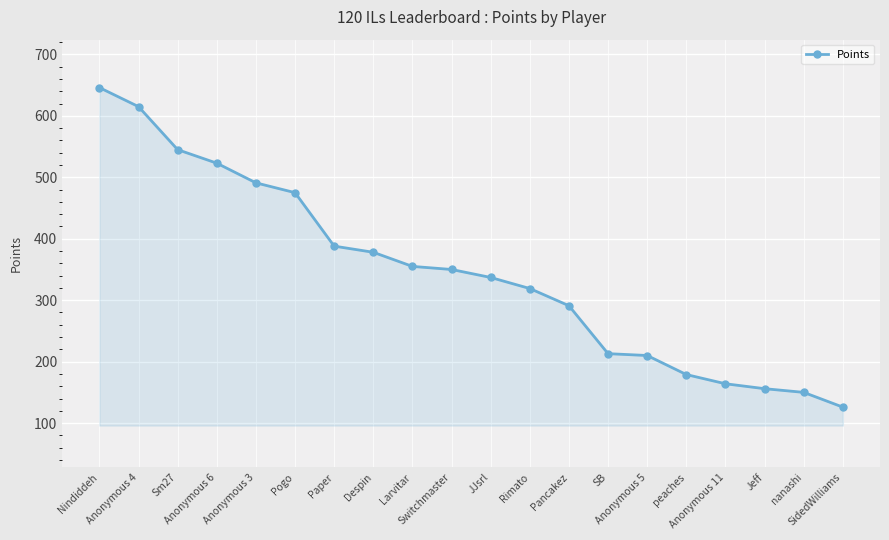

True or false: there are more than 1 points higher than both neighbors.

False